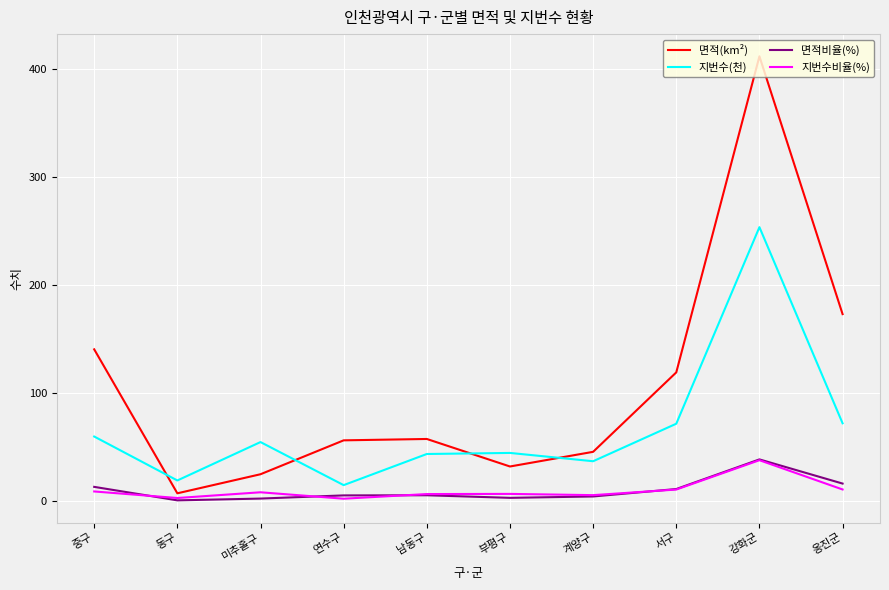

The 면적(km²) series shows 140.4 at 중구. True or false?

True